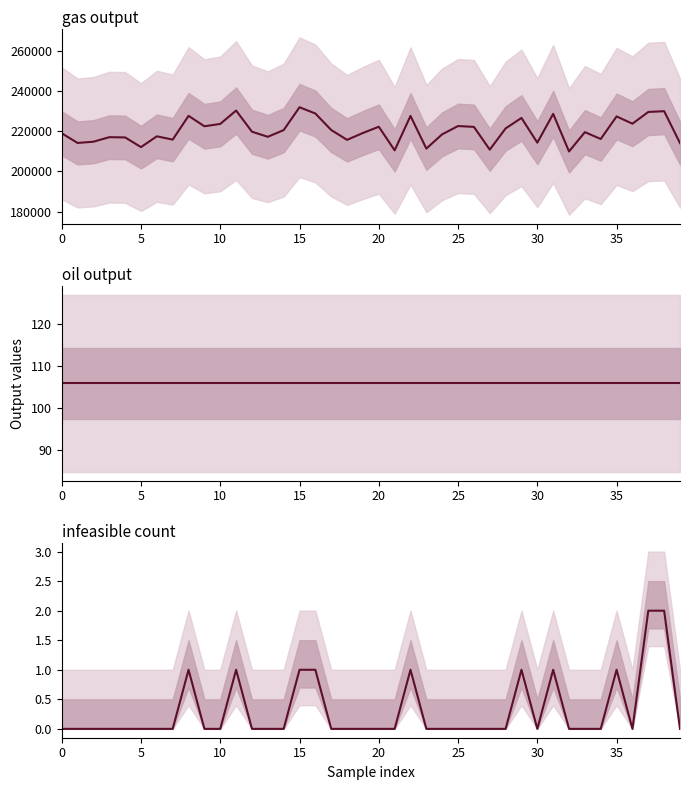

How many distinct data groups are displayed?

3